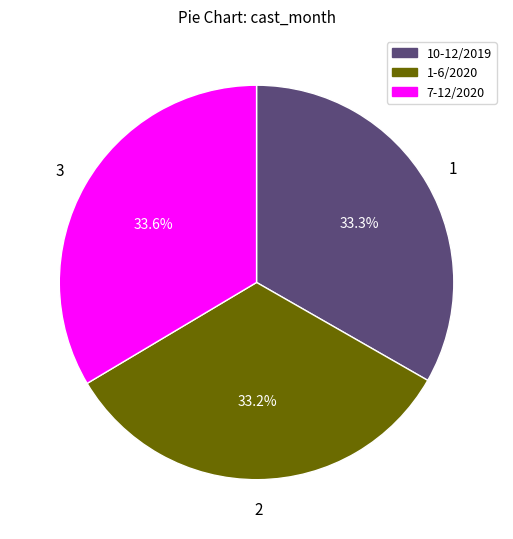

Is there any slice that represents more than half of the pie?

No